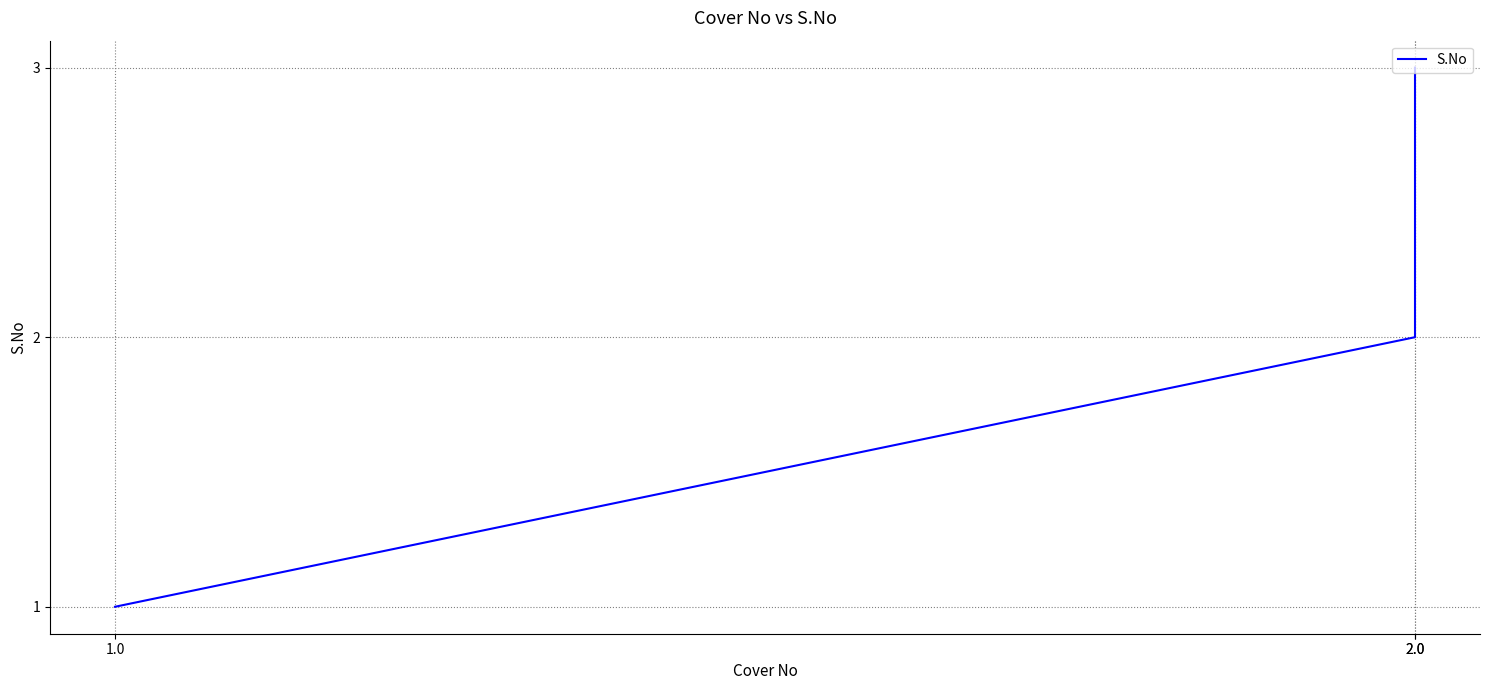

Rank the categories by value from highest to lowest.

2.0, 2.0, 1.0